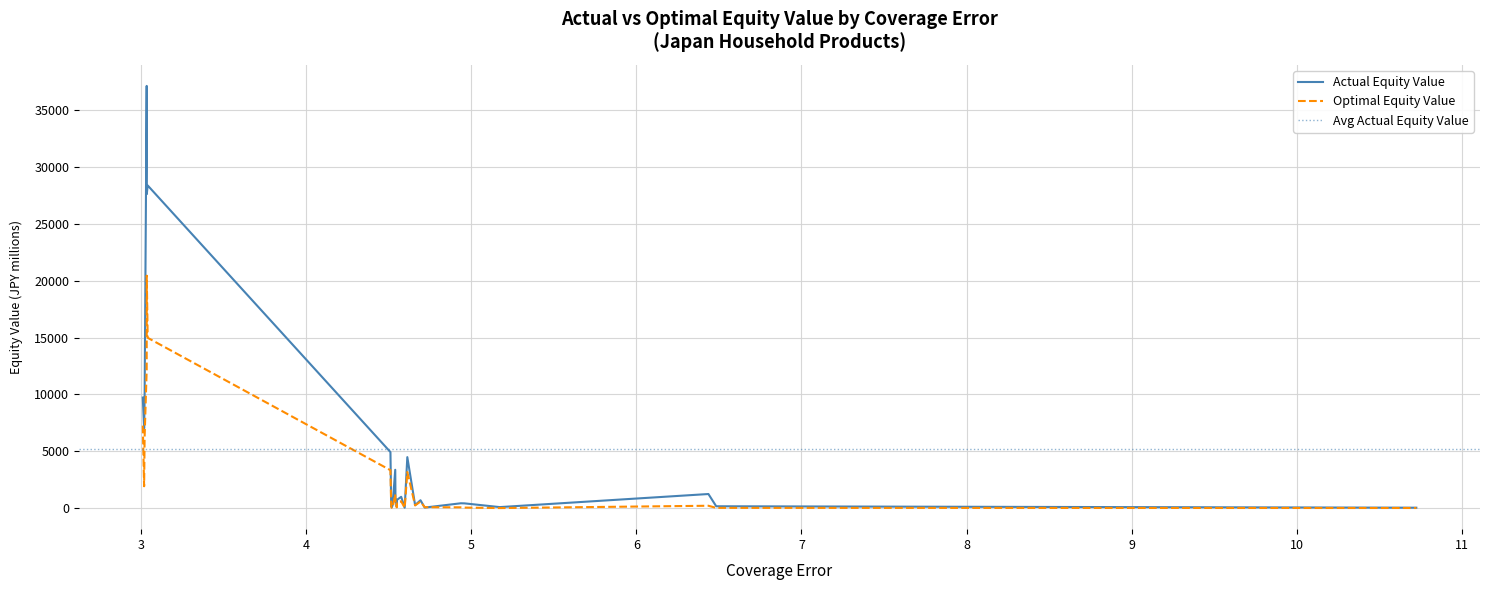

What is the highest value of the Optimal Equity Value series?

20449.0